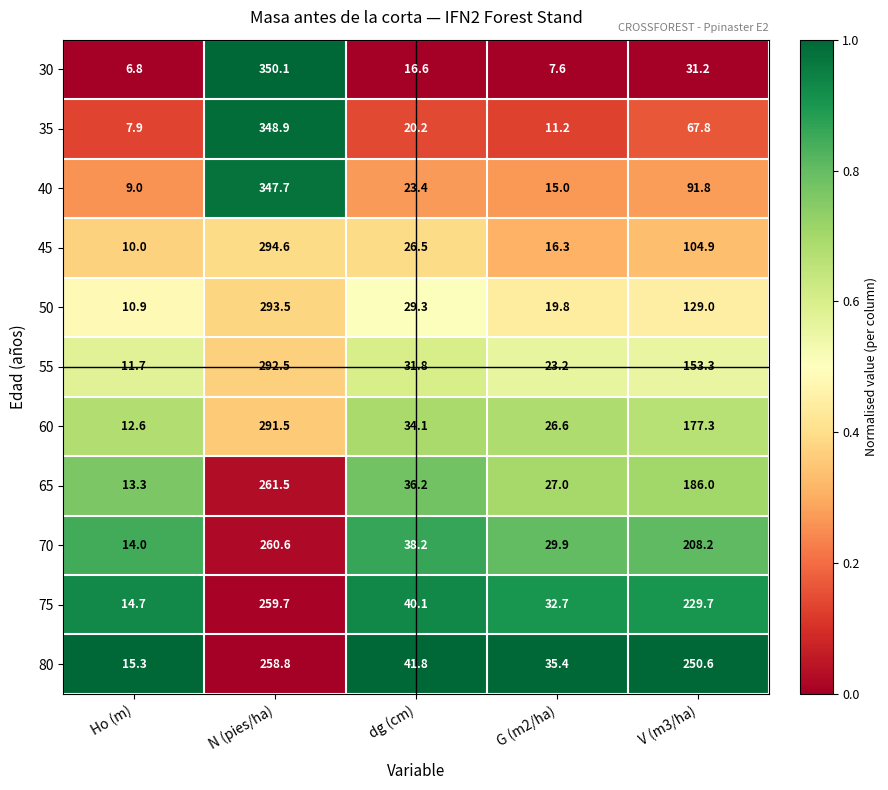

Which series has the largest range (max minus min)?

30